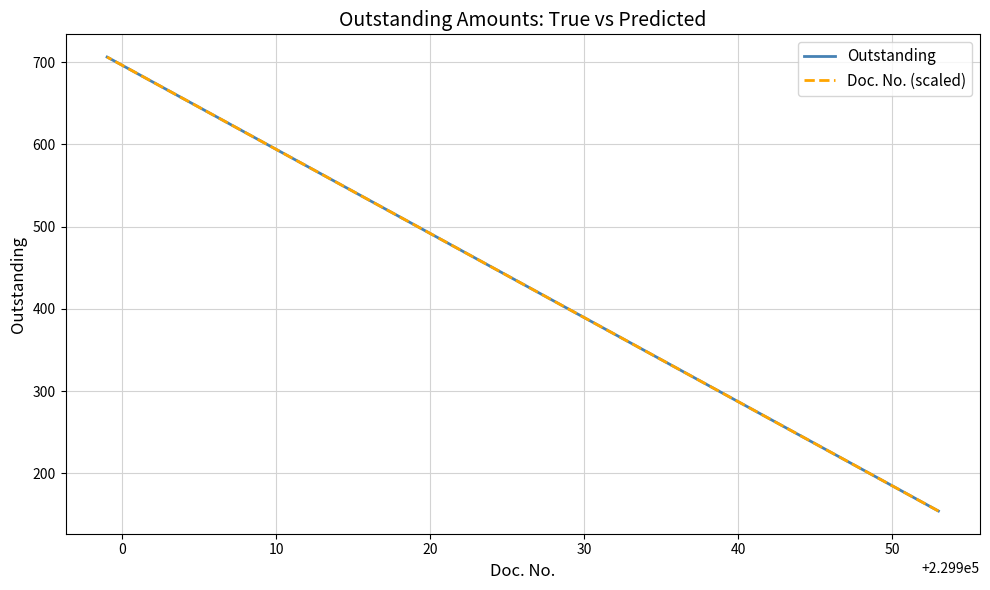

The value of Doc. No. (scaled) at 0 is 706.2. True or false?

True